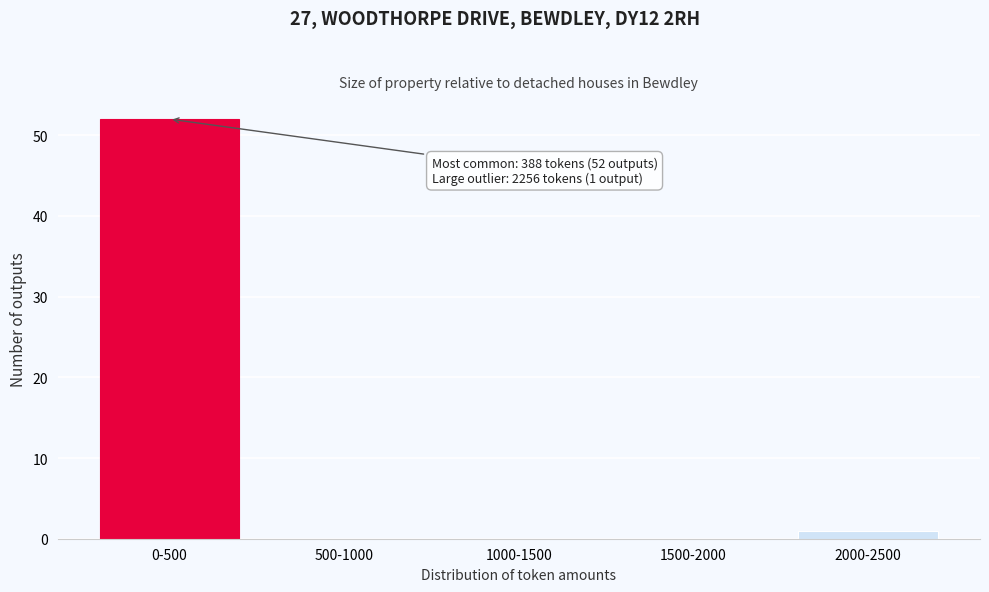

Reading left to right, list all the values displayed in this chart.

0-500=52	500-1000=0	1000-1500=0	1500-2000=0	2000-2500=1